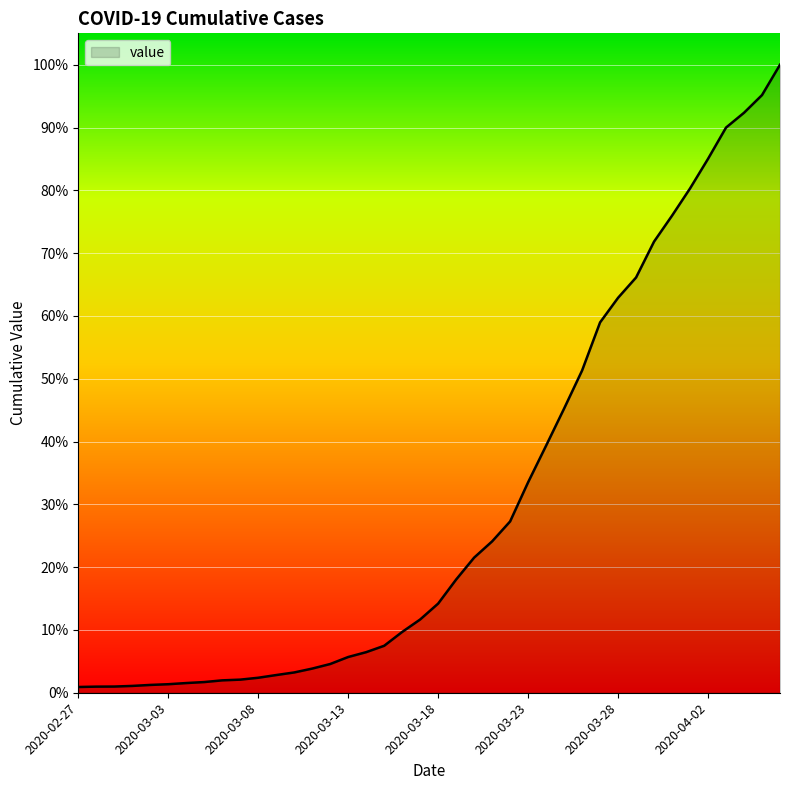

Does the chart have visible grid lines?

Yes